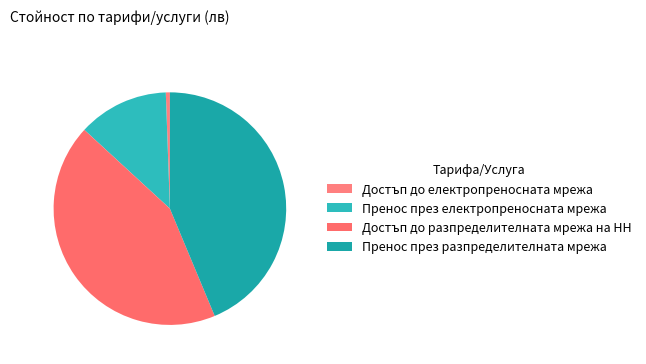

Approximately how many times larger is the value at Пренос през електропреносната мрежа compared to Достъп до разпределителната мрежа на НН?

0.3